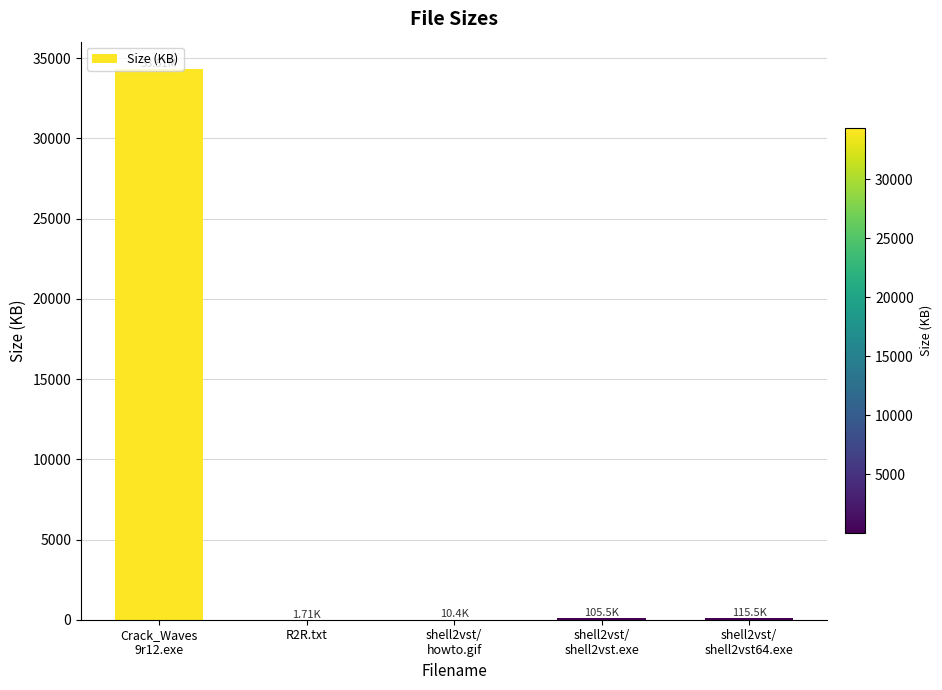

What value does the data have at Crack_Waves
9r12.exe?

34314.2